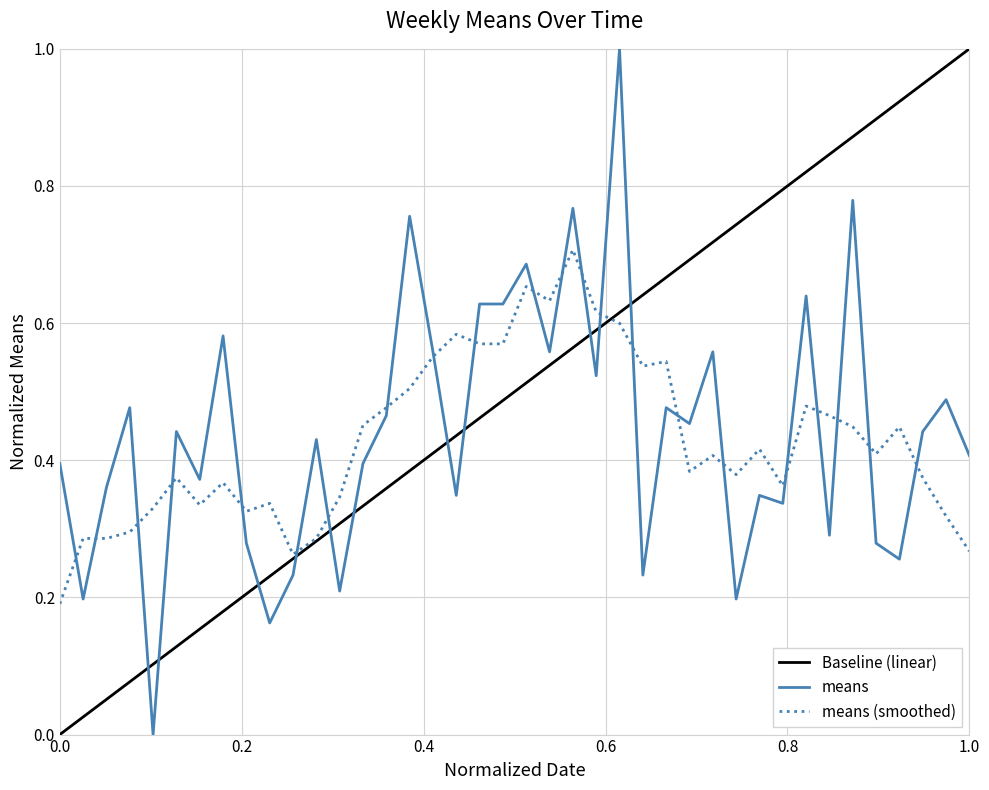

How many interior local peaks (higher than both neighbors) does the data have?

14